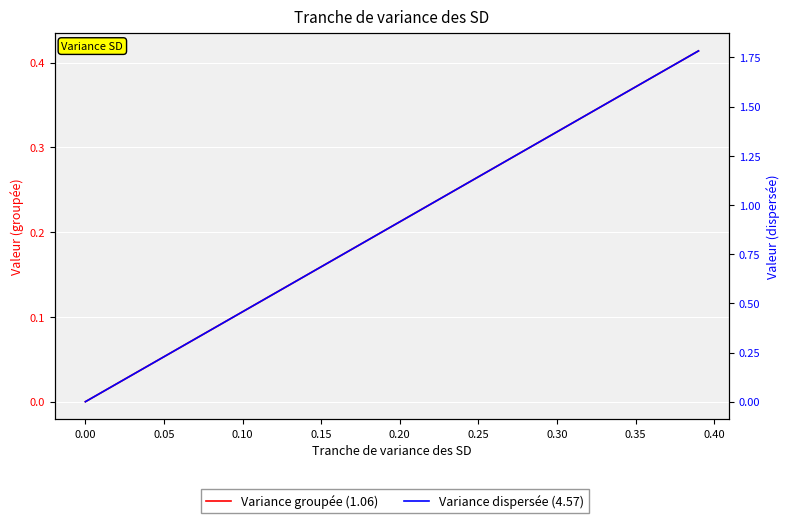

How many positive values does the Variance groupée (1.06) series have?

39